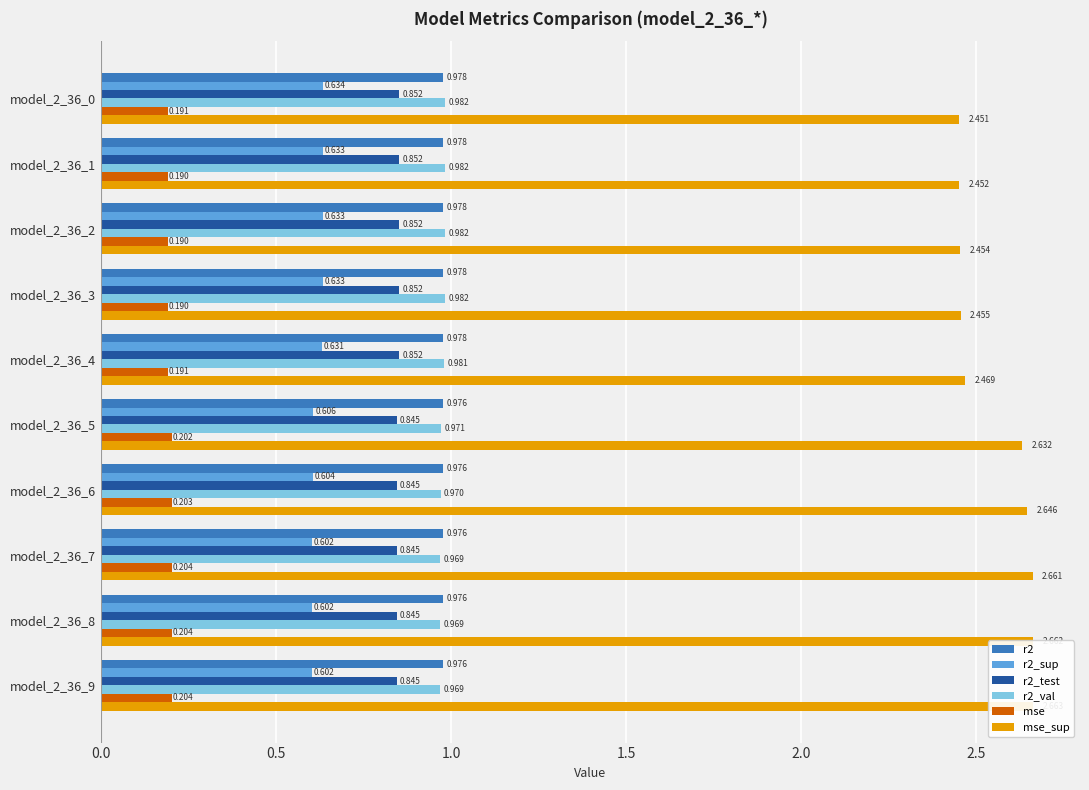

Is it true that r2 equals 0.2 at model_2_36_6?

False